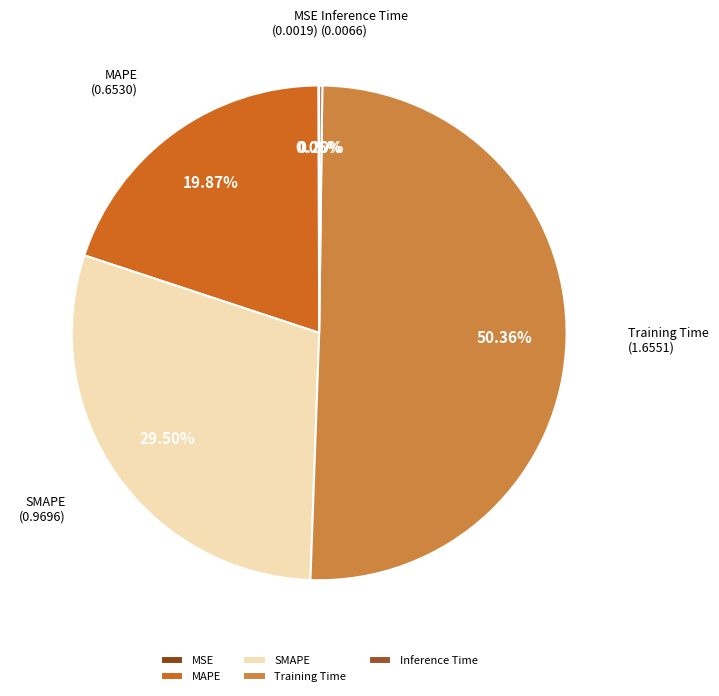

Which slice is the largest?

Training Time